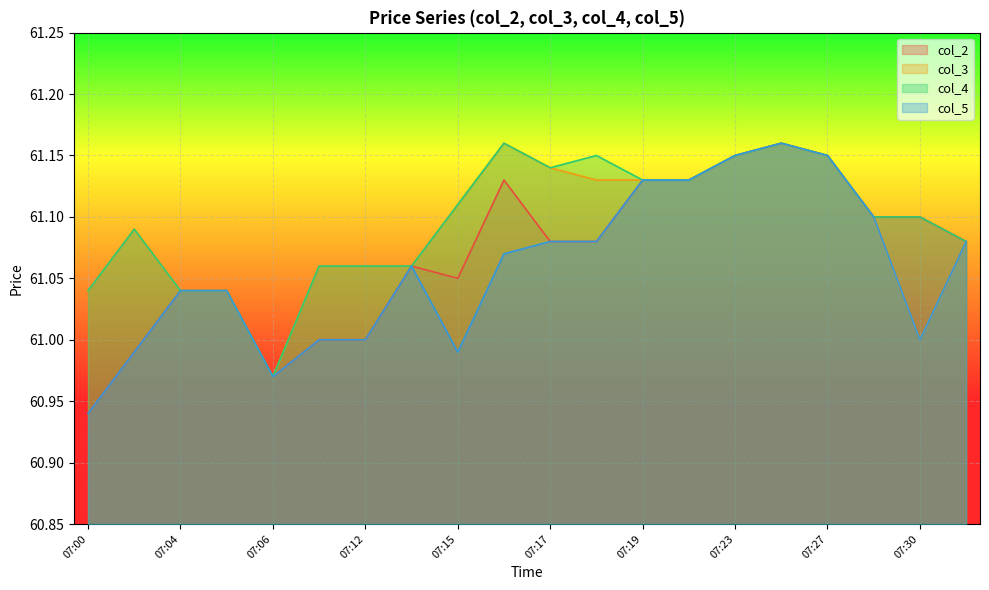

Reading left to right, list all the values displayed in this chart.

col_2: 07:00=60.9	07:01=61.0	07:04=61.0	07:05=61.0	07:06=61.0	07:10=61.0	07:12=61.0	07:13=61.1	07:15=61.0	07:16=61.1	07:17=61.1	07:18=61.1	07:19=61.1	07:21=61.1	07:23=61.1	07:25=61.2	07:27=61.1	07:28=61.1	07:30=61.1	07:32=61.1
col_3: 07:00=61.0	07:01=61.1	07:04=61.0	07:05=61.0	07:06=61.0	07:10=61.1	07:12=61.1	07:13=61.1	07:15=61.1	07:16=61.2	07:17=61.1	07:18=61.1	07:19=61.1	07:21=61.1	07:23=61.1	07:25=61.2	07:27=61.1	07:28=61.1	07:30=61.0	07:32=61.1
col_4: 07:00=61.0	07:01=61.1	07:04=61.0	07:05=61.0	07:06=61.0	07:10=61.1	07:12=61.1	07:13=61.1	07:15=61.1	07:16=61.2	07:17=61.1	07:18=61.1	07:19=61.1	07:21=61.1	07:23=61.1	07:25=61.2	07:27=61.1	07:28=61.1	07:30=61.1	07:32=61.1
col_5: 07:00=60.9	07:01=61.0	07:04=61.0	07:05=61.0	07:06=61.0	07:10=61.0	07:12=61.0	07:13=61.1	07:15=61.0	07:16=61.1	07:17=61.1	07:18=61.1	07:19=61.1	07:21=61.1	07:23=61.1	07:25=61.2	07:27=61.1	07:28=61.1	07:30=61.0	07:32=61.1